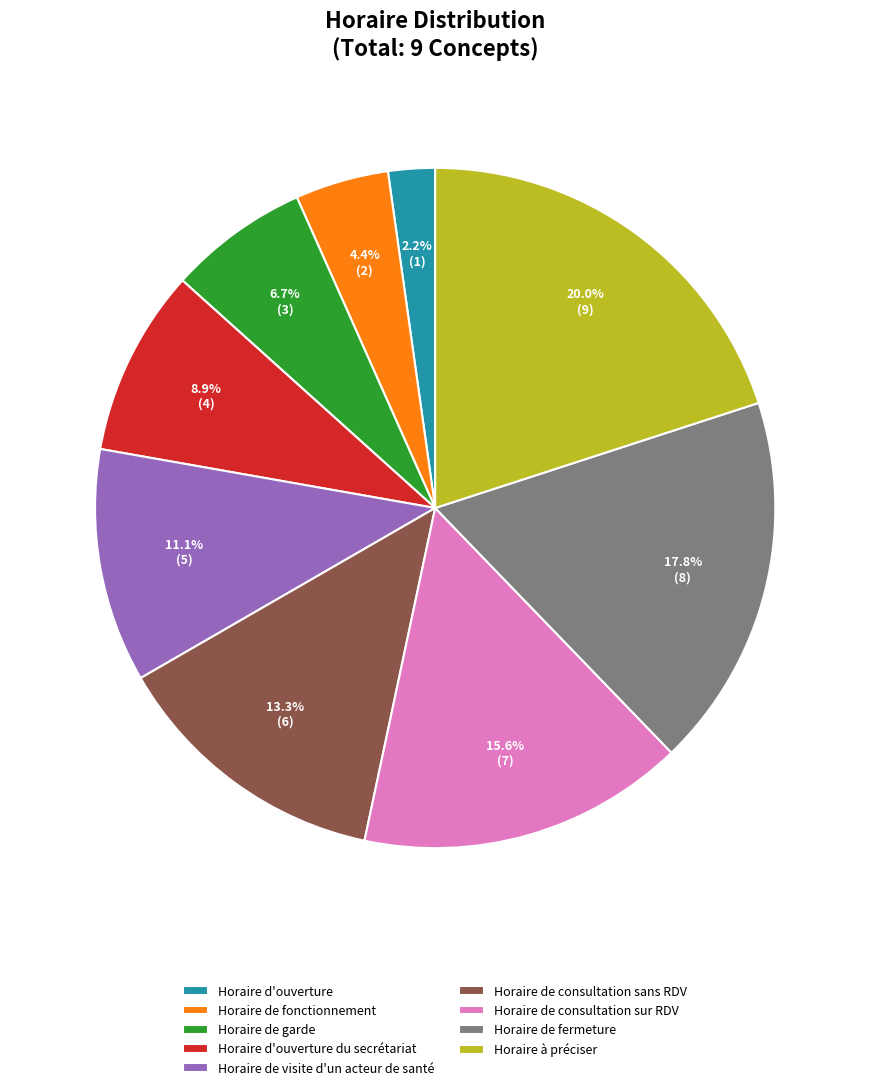

Count the number of slices in the pie.

9